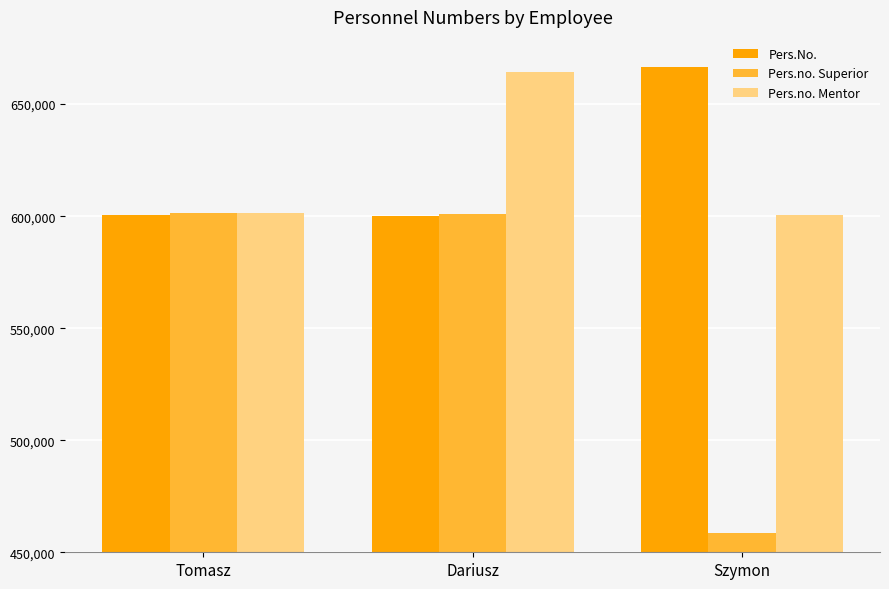

How many values in the Pers.No. series are below 600334?

1